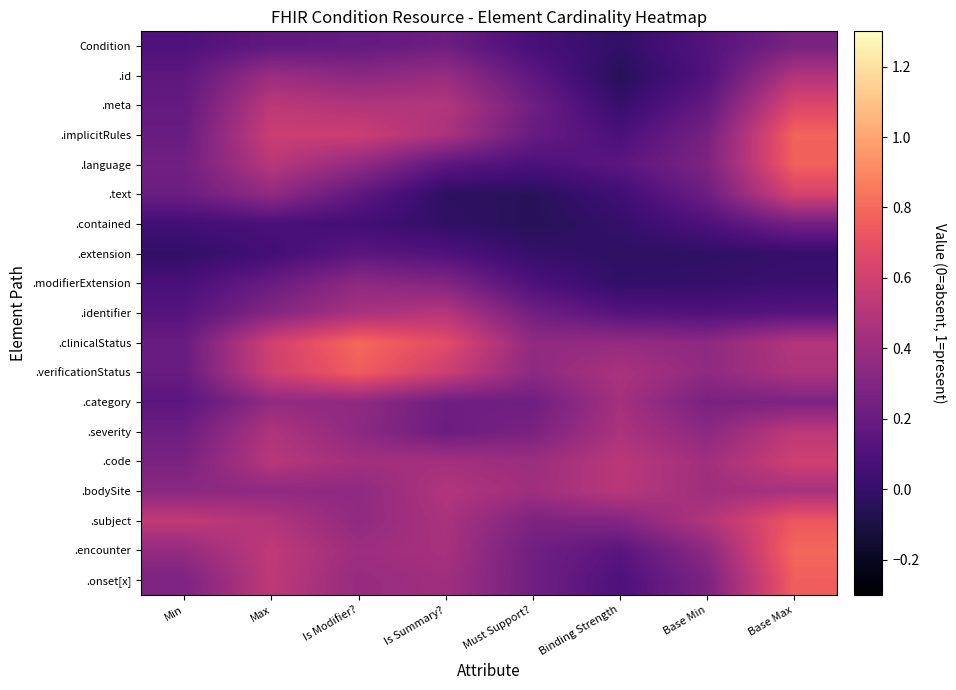

What is the spread (max minus min) of values at Is Modifier??

0.7